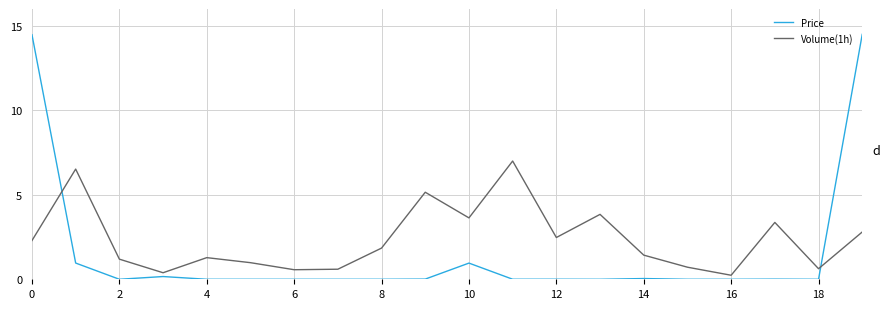

Rank the series by their average value, from lowest to highest.

Price, Volume(1h)